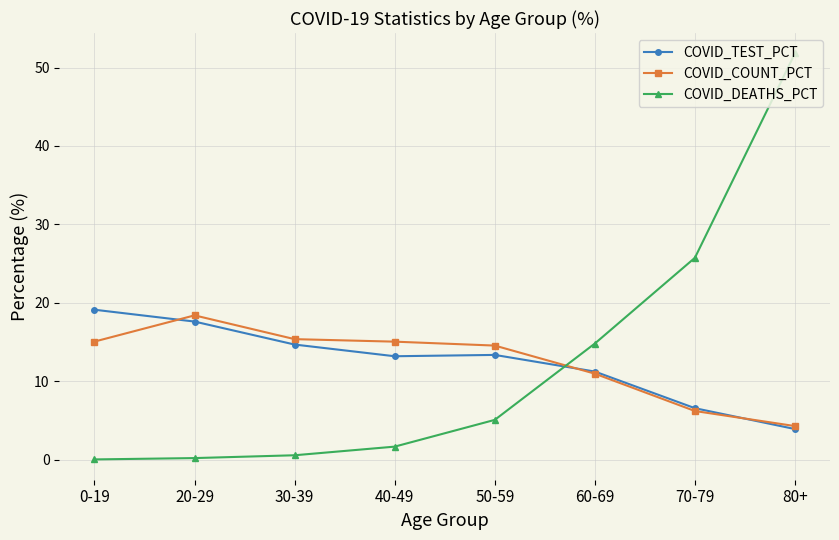

What are all the series names shown in the legend?

COVID_TEST_PCT, COVID_COUNT_PCT, COVID_DEATHS_PCT